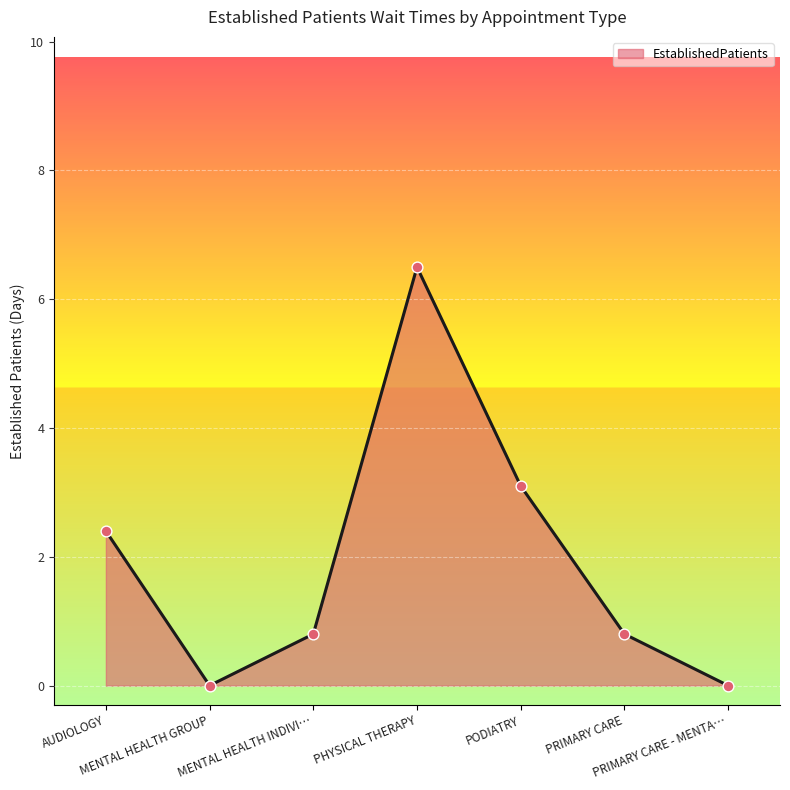

What is the change in value from MENTAL HEALTH GROUP to PHYSICAL THERAPY?

+6.5